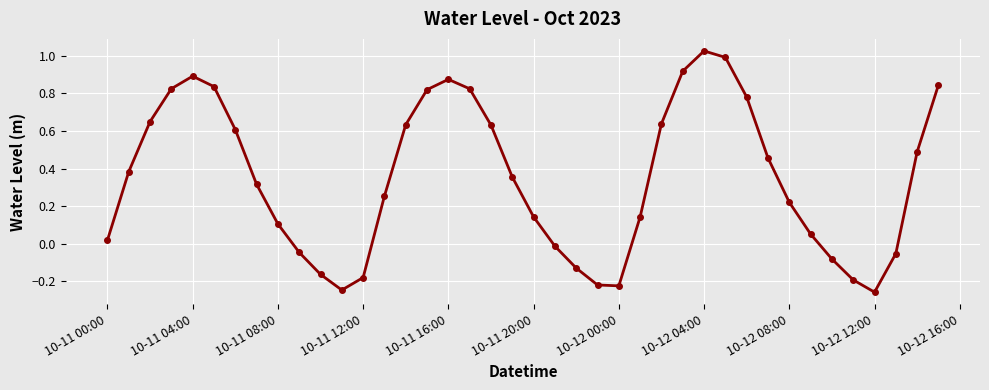

How many interior local peaks (higher than both neighbors) does the data have?

3